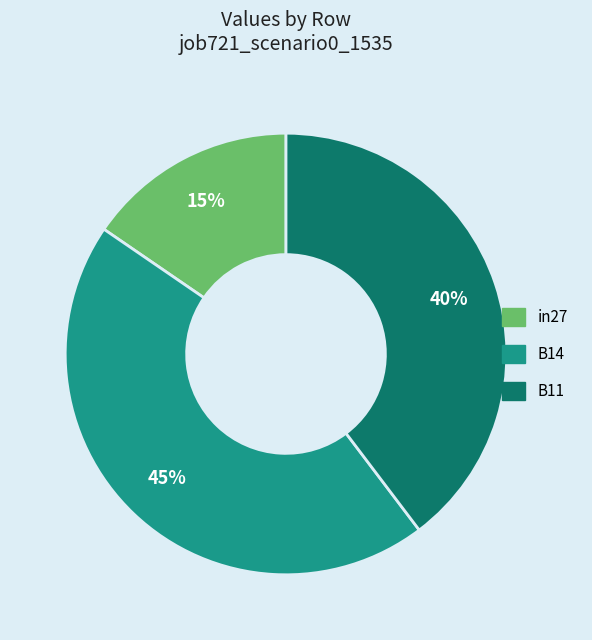

Do B11 and B14 together represent more than half of the pie?

Yes